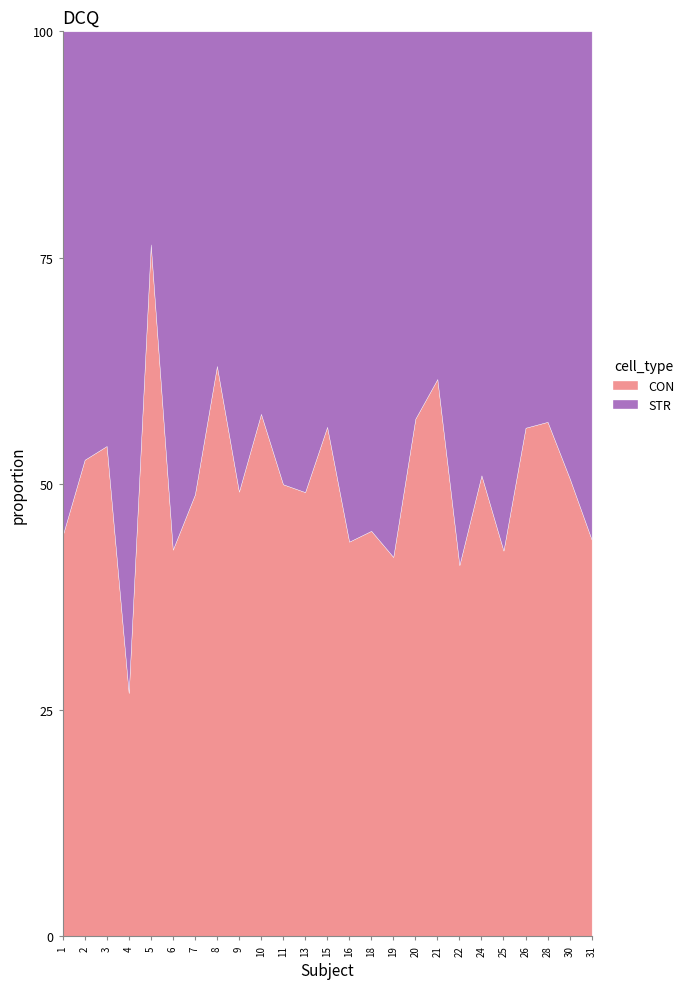

Which series has the largest total across all categories?

CON